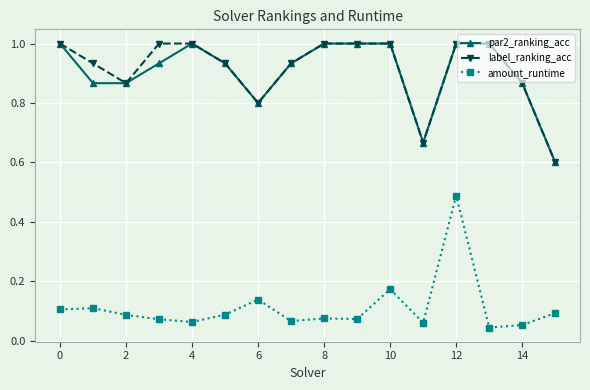

Count the number of data series in this chart.

3